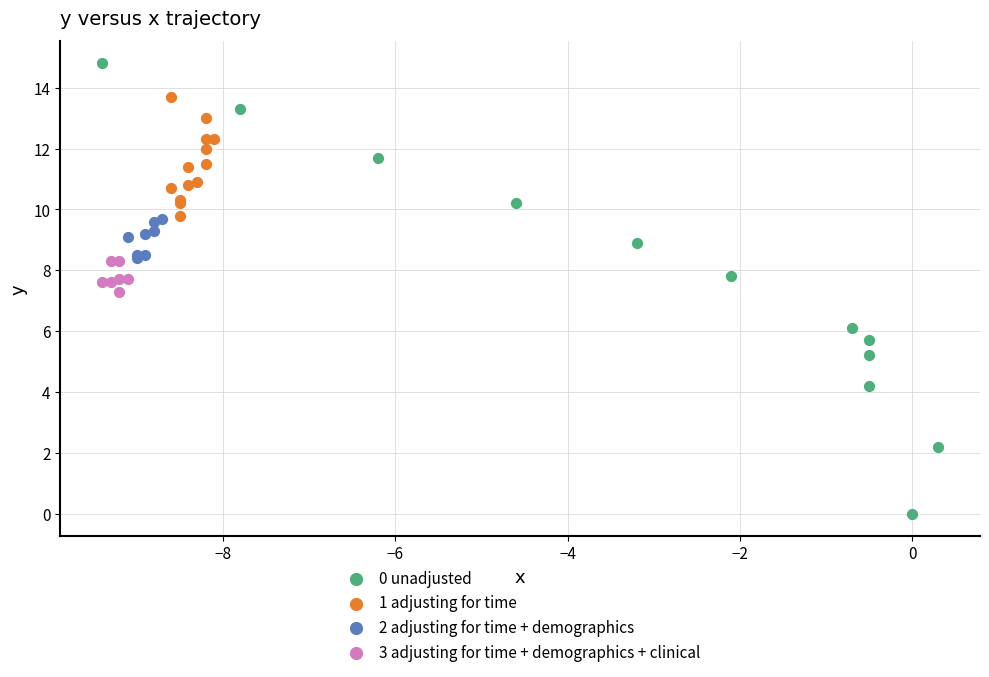

Which series has the largest Y range (max minus min)?

0 unadjusted